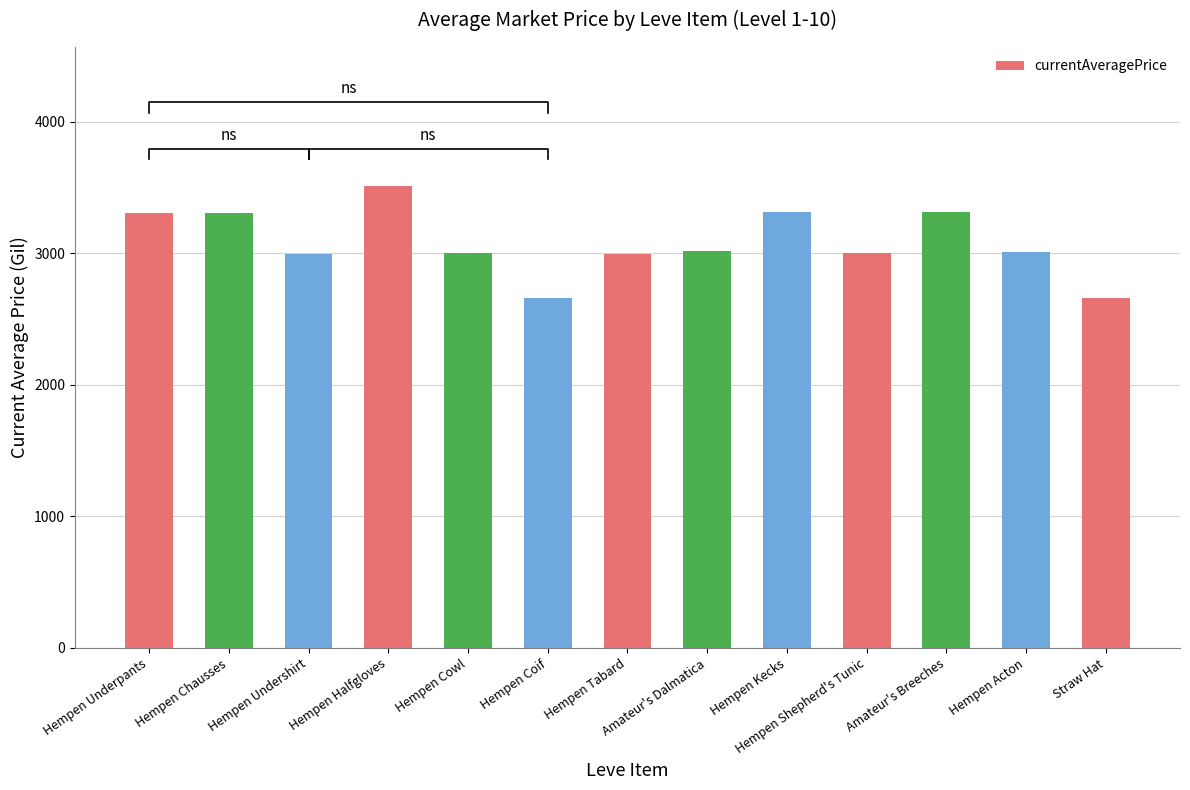

What is the average value?

3084